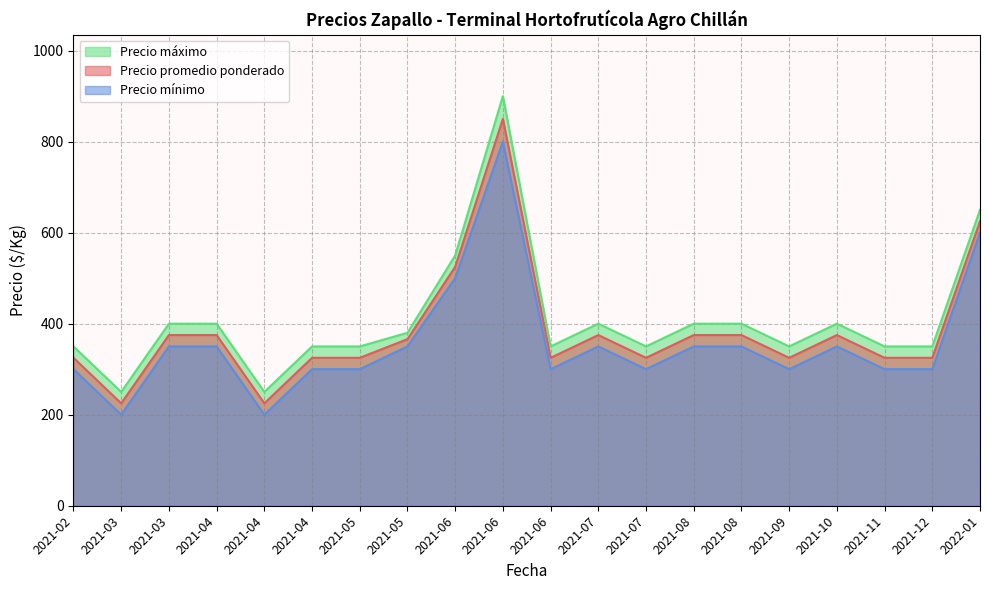

How many data points does each series have?

20